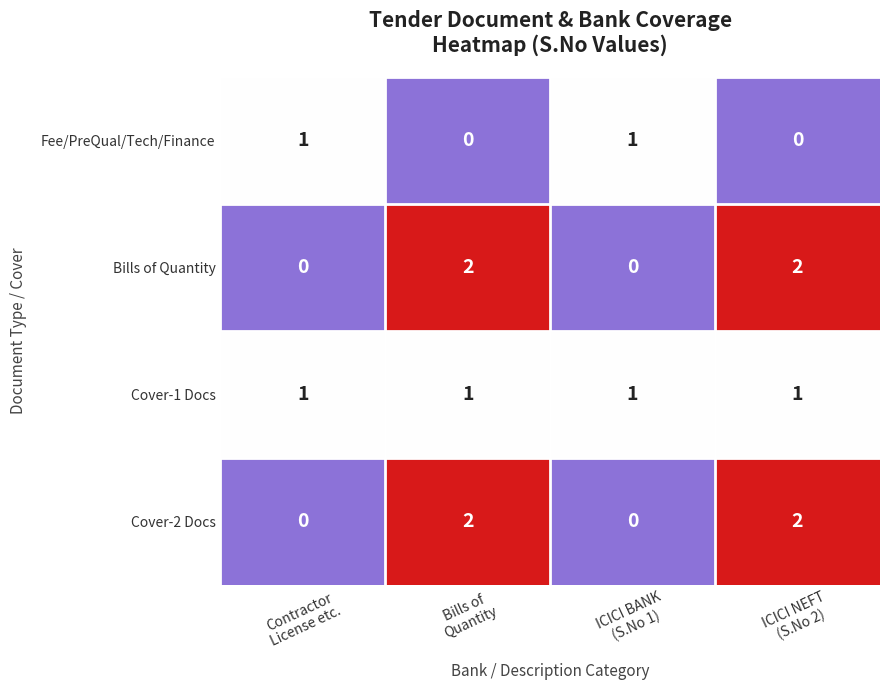

How many Cover-2 Docs values are between 0 and 2?

4